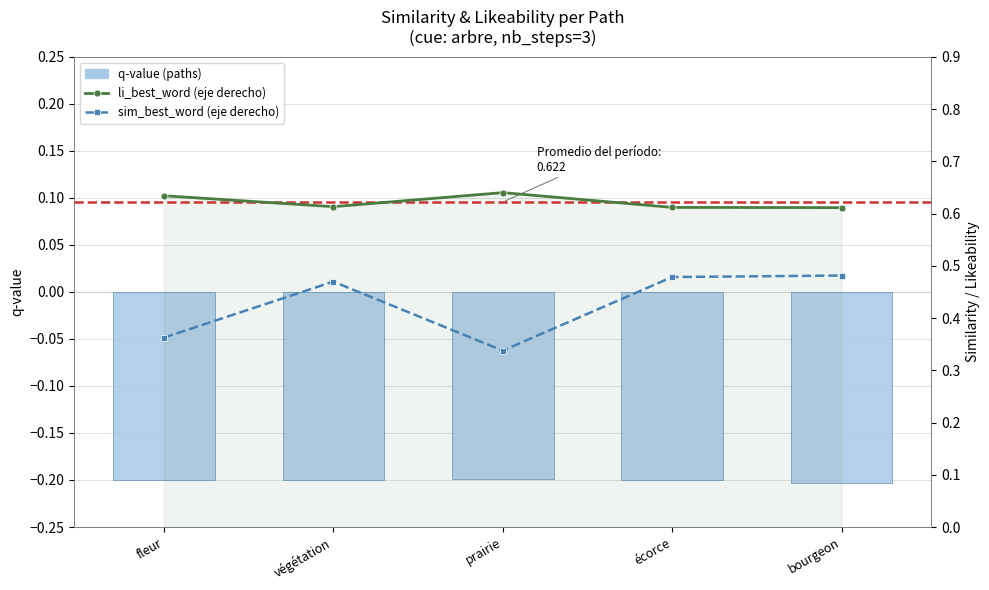

Reading right to left, list all the values displayed in this chart.

q-value (paths): -0.2	-0.2	-0.2	-0.2	-0.2
li_best_word (eje derecho): 0.6	0.6	0.6	0.6	0.6
sim_best_word (eje derecho): 0.5	0.5	0.3	0.5	0.4